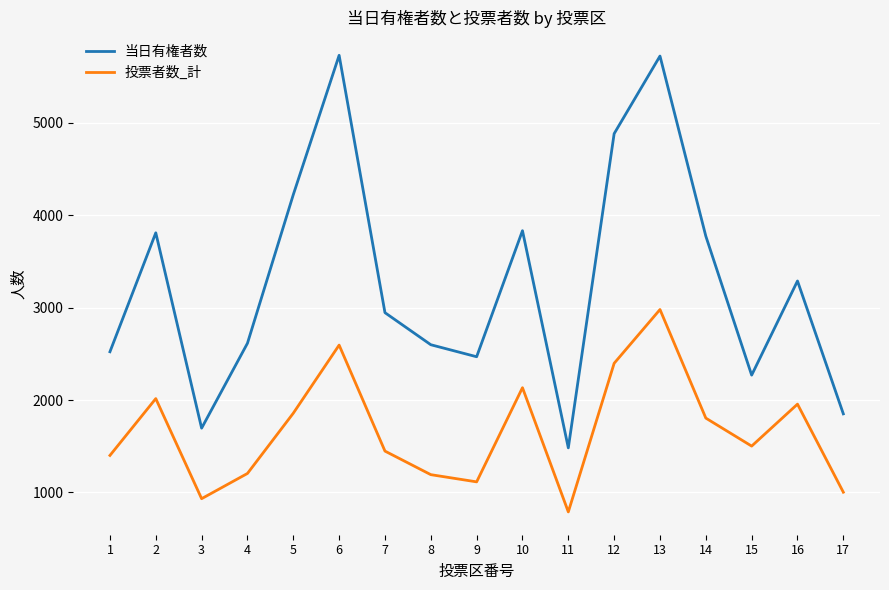

At which category does 投票者数_計 reach its first local peak?

2